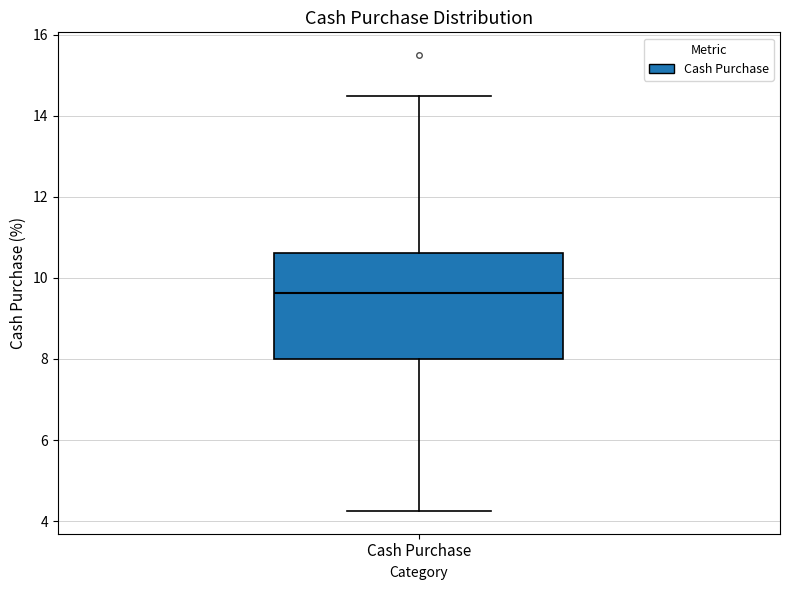

Where does the median line of the box for Cash Purchase sit on the y-axis? The values are not printed on the chart, so give them approximately, as read against the axis.

9.6